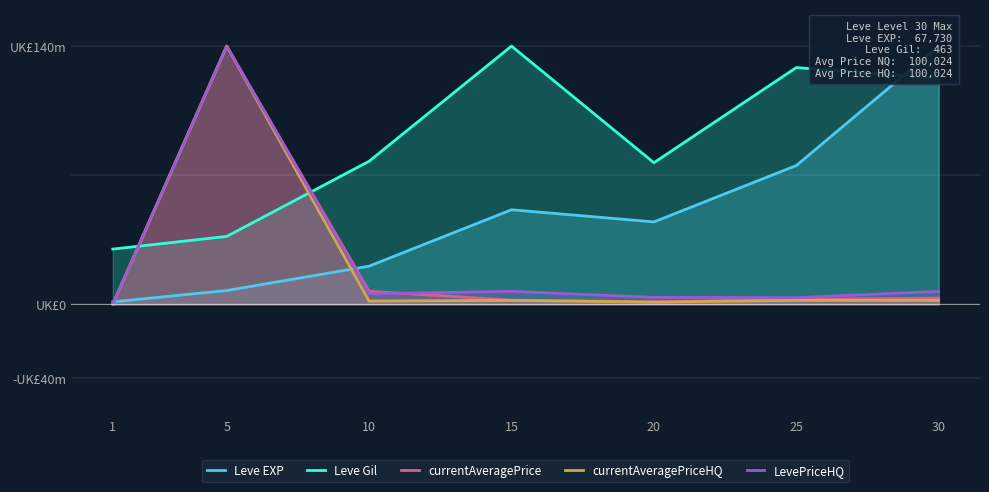

Is the value of currentAveragePriceHQ at 1 greater than the value of LevePriceHQ at 30?

No